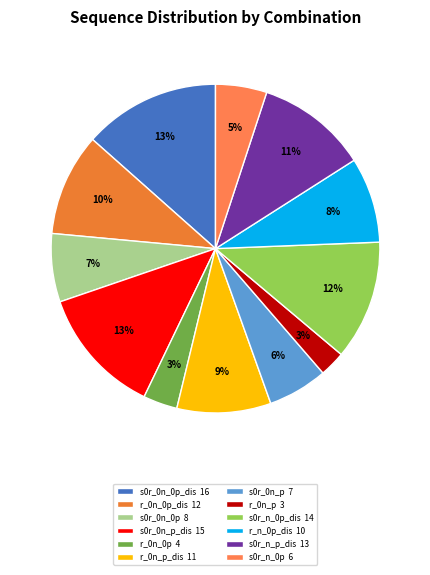

Does any single category account for the majority?

No